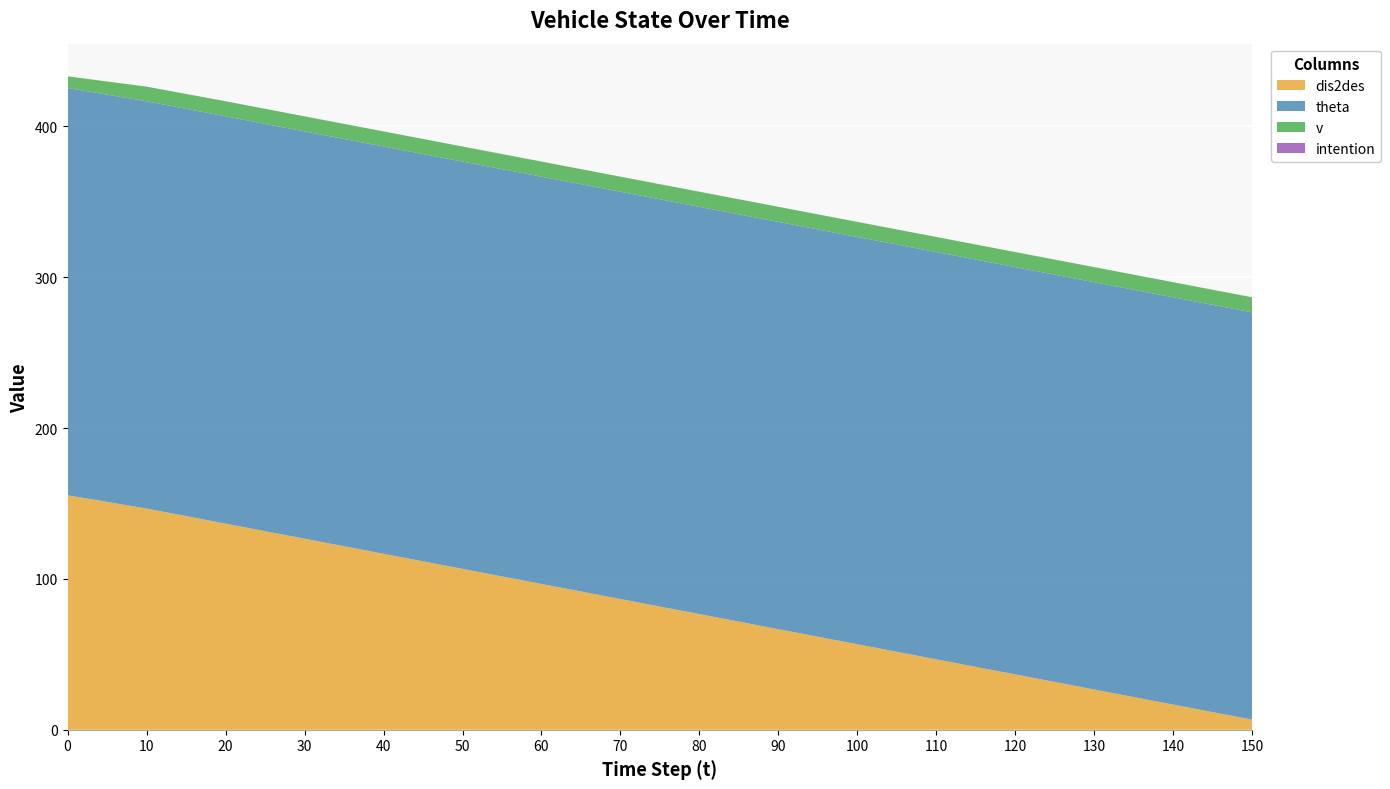

Reading left to right, transcribe all the data shown in this chart.

v: 0=7.7	10=9.7	20=10.0	30=10.0	40=10.0	50=10.0	60=10.0	70=10.0	80=10.0	90=10.0	100=10.0	110=10.0	120=10.0	130=10.0	140=10.0	150=10.0
theta: 0=270.0	10=270.0	20=270.0	30=270.0	40=270.0	50=270.0	60=270.0	70=270.0	80=270.0	90=270.0	100=270.0	110=270.0	120=270.0	130=270.0	140=270.0	150=270.0
dis2des: 0=155.5	10=146.7	20=136.7	30=126.7	40=116.7	50=106.7	60=96.7	70=86.7	80=76.7	90=66.7	100=56.7	110=46.7	120=36.7	130=26.7	140=16.7	150=6.7
intention: 0=0.0	10=0.0	20=0.0	30=0.0	40=0.0	50=0.0	60=0.0	70=0.0	80=0.0	90=0.0	100=0.0	110=0.0	120=0.0	130=0.0	140=0.0	150=0.0